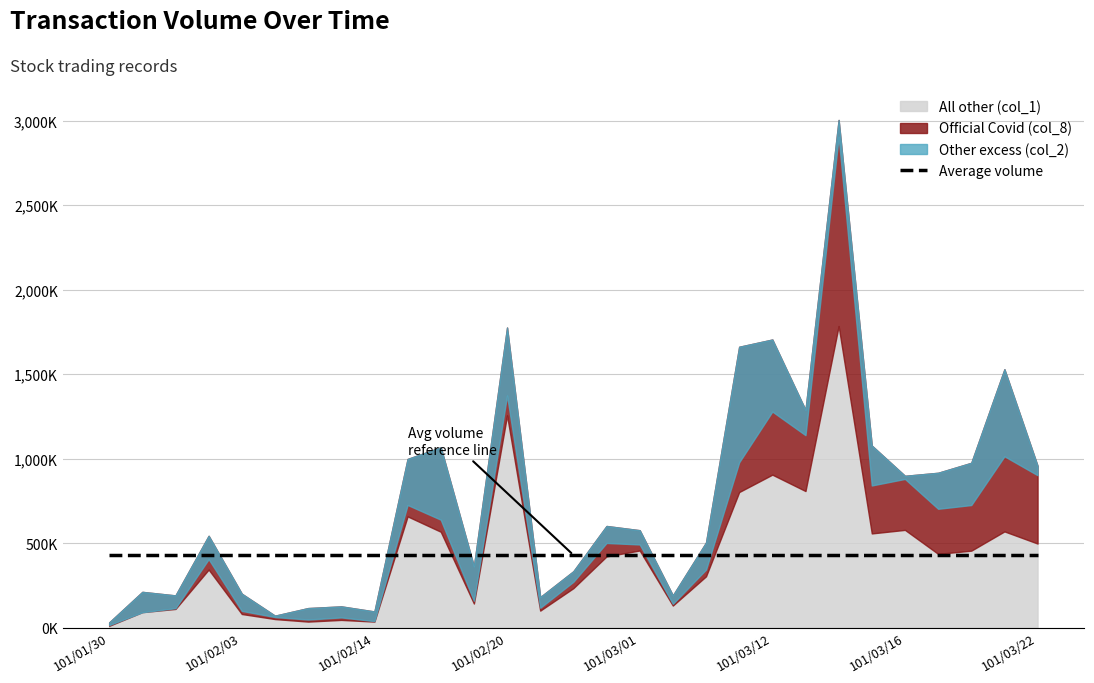

How many interior local valleys does the Other excess (col_2) series have?

8